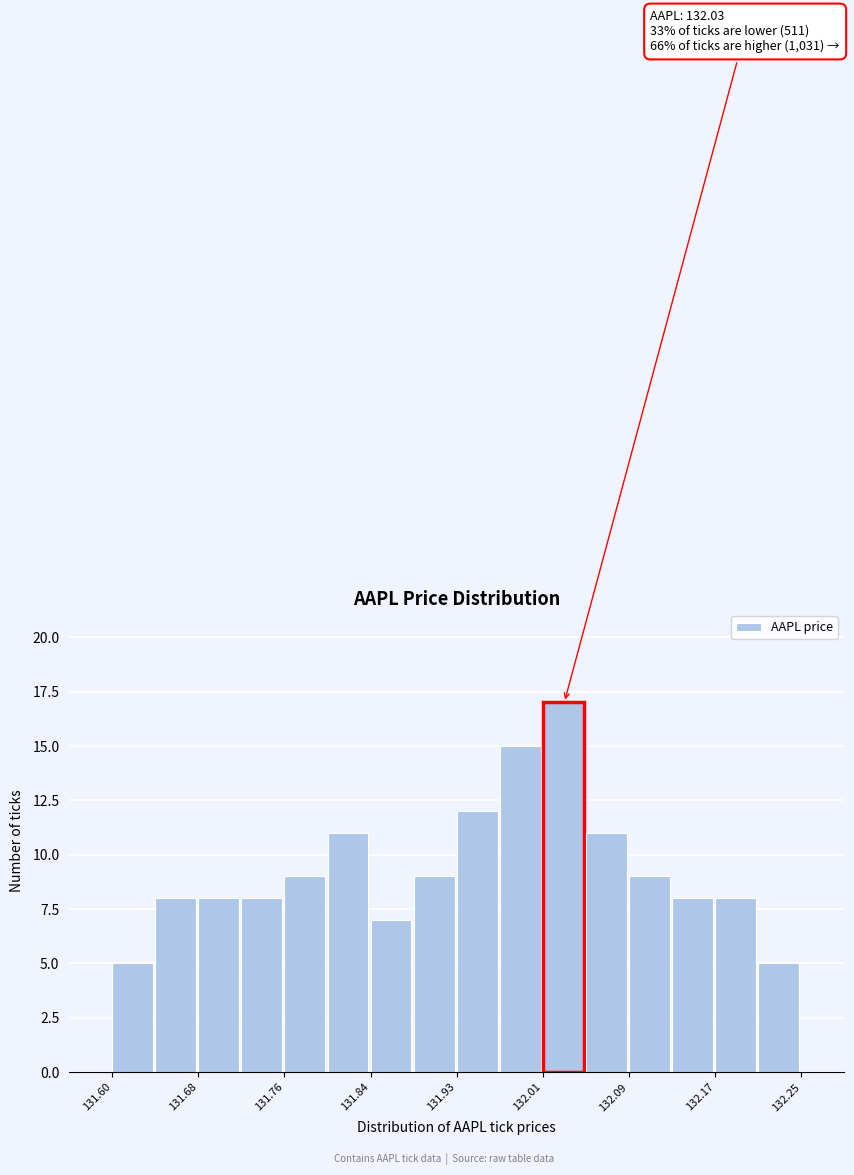

Which range on the x-axis has the tallest bar?

132.01 to 132.05